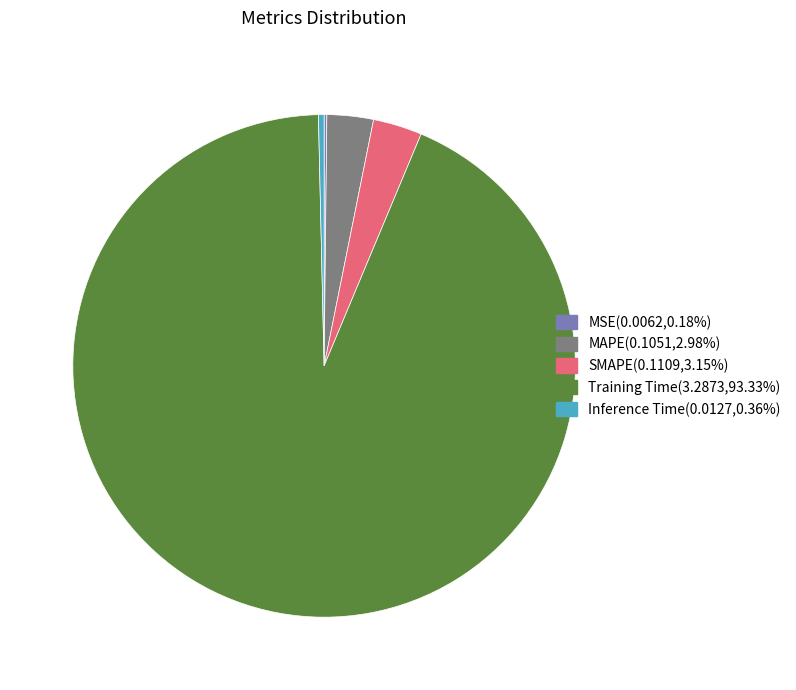

What is the majority slice?

Training Time